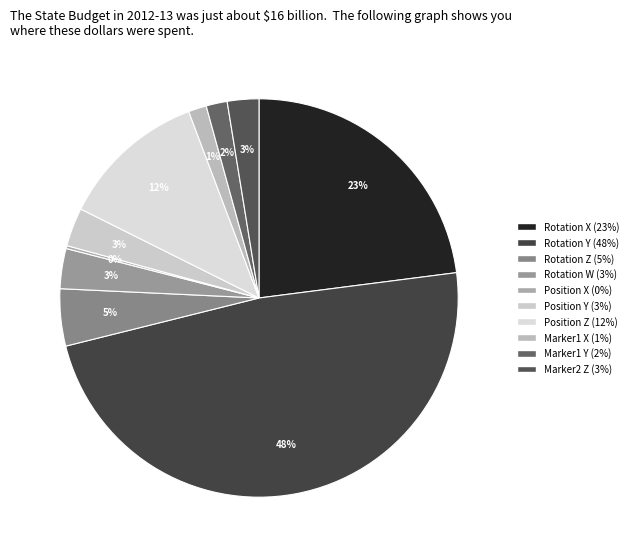

Which category has the biggest portion of the pie?

Rotation Y